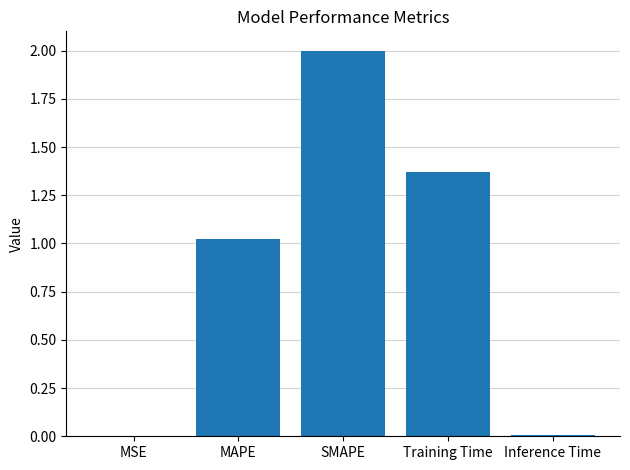

Count the number of values greater than 1.

3